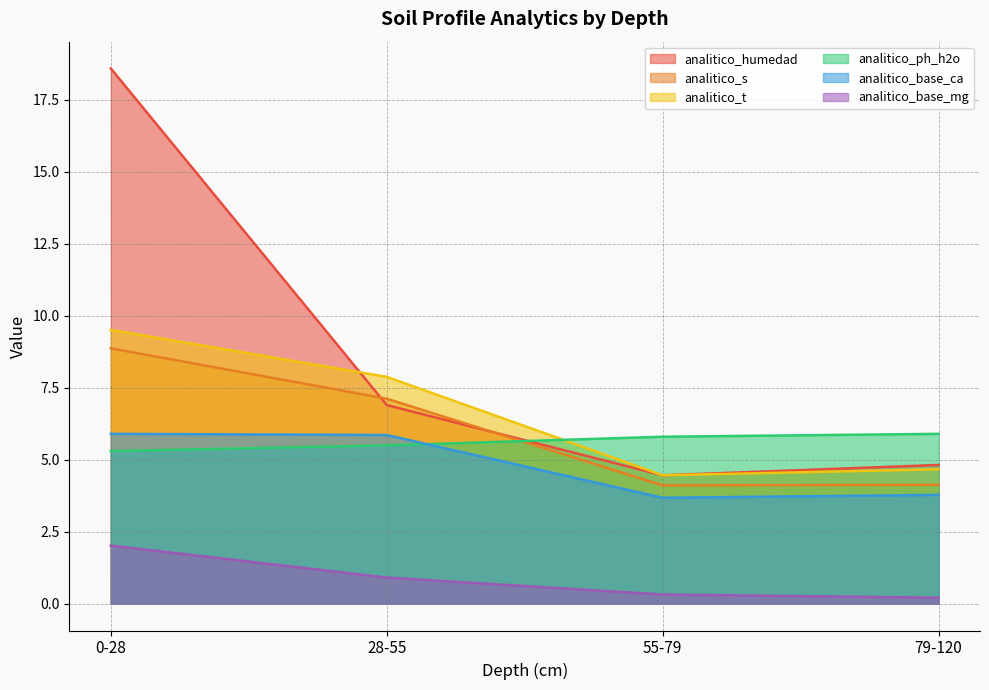

Rank the categories by analitico_humedad value from highest to lowest.

0-28, 28-55, 79-120, 55-79